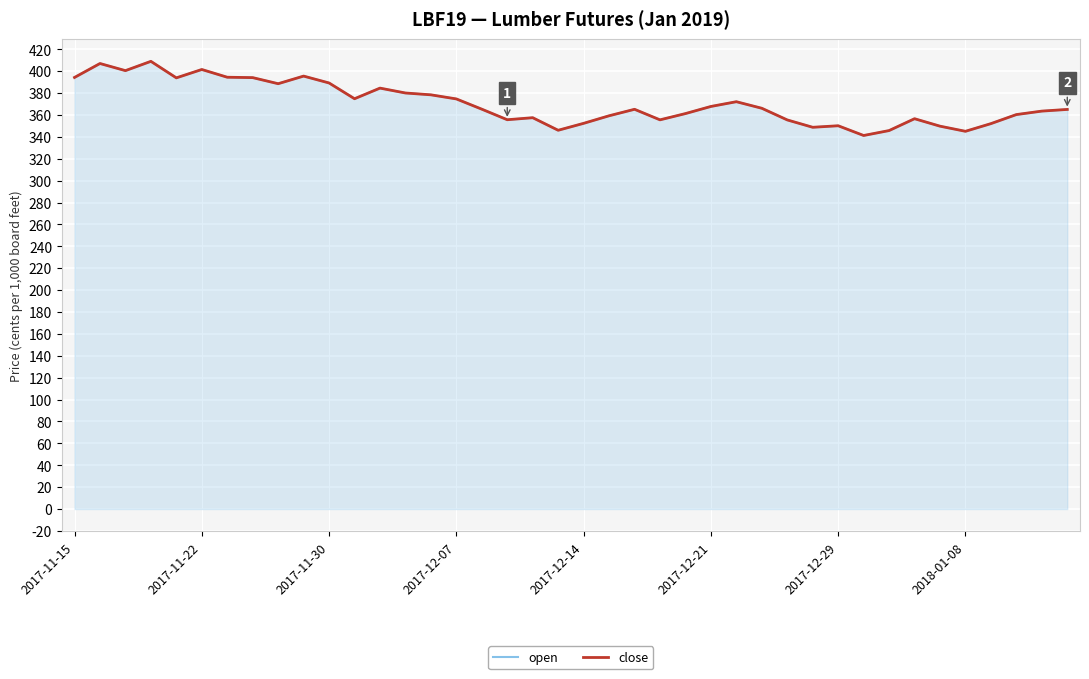

True or false: close has more than 2 points higher than both neighbors.

True